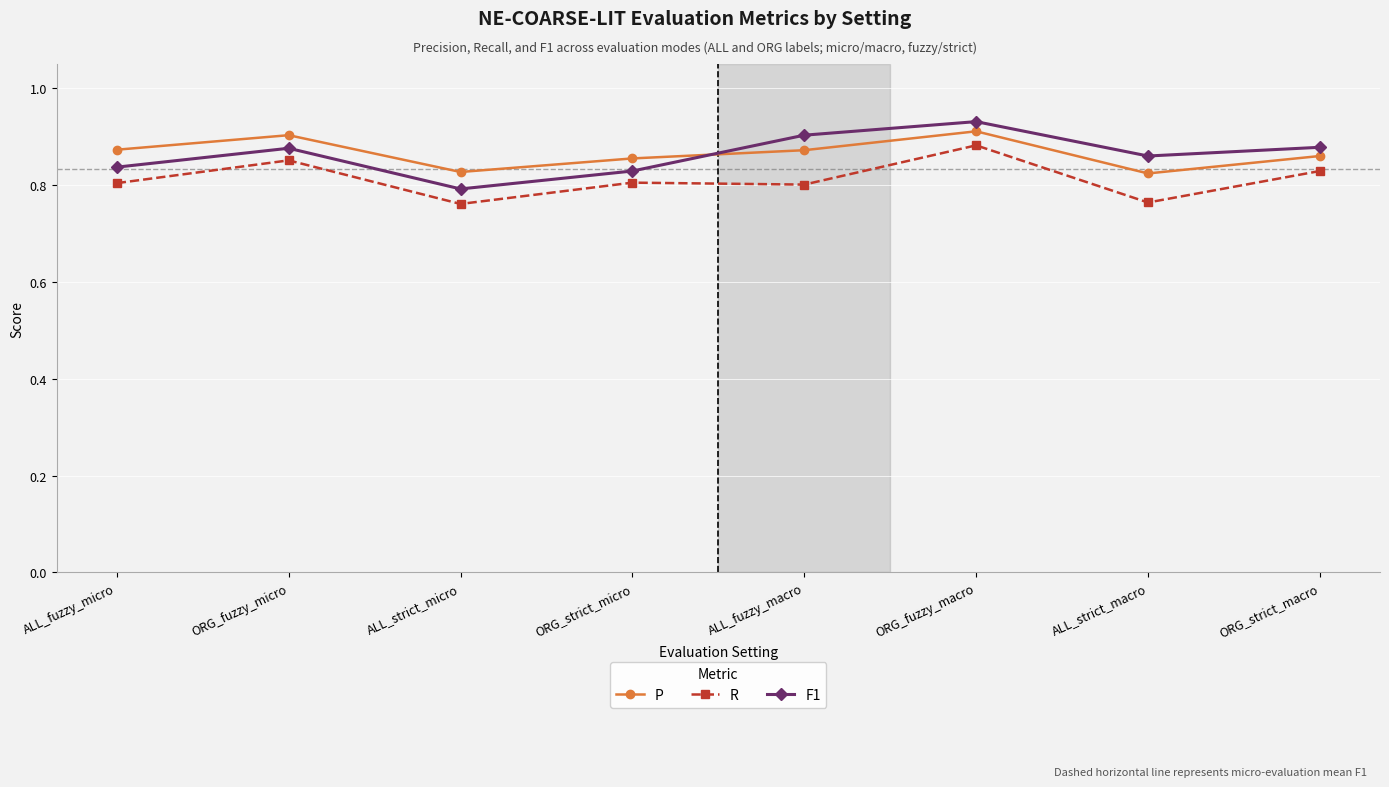

In F1, how many points are higher than both neighbors (excluding endpoints)?

2